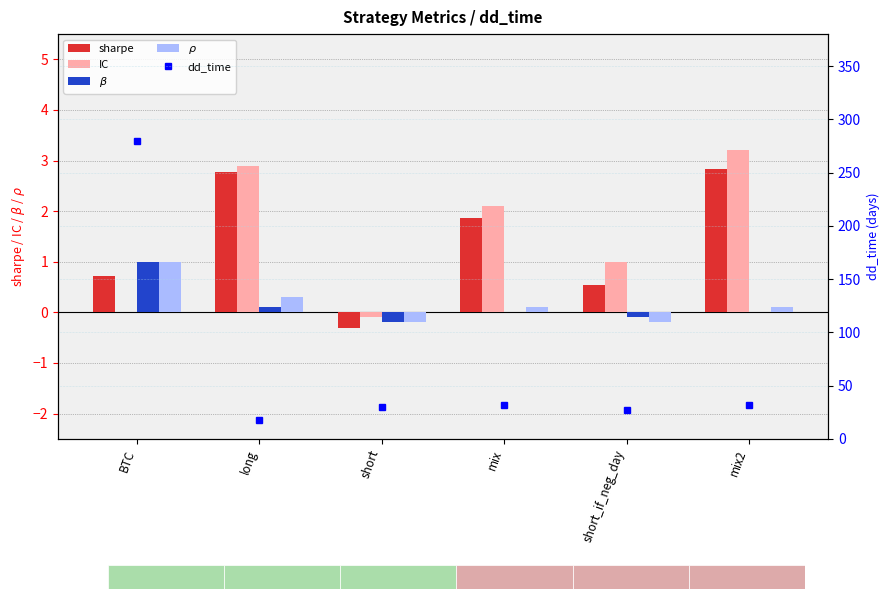

True or false: IC has a value of 3.2 at mix2.

True